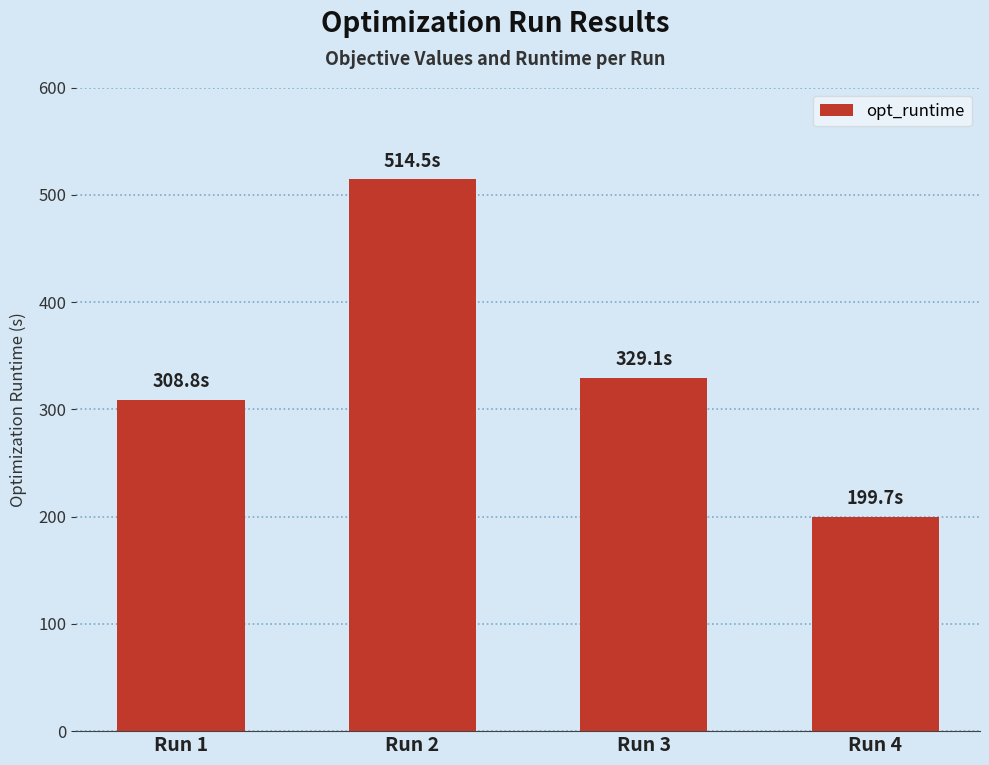

List the labels in order of value, smallest first.

Run 4, Run 1, Run 3, Run 2